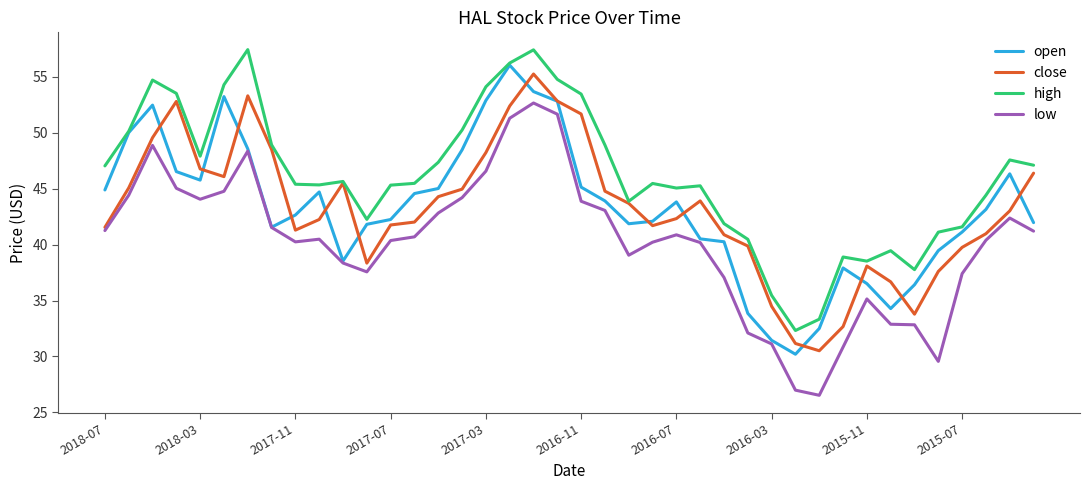

Which series has the largest total across all categories?

high